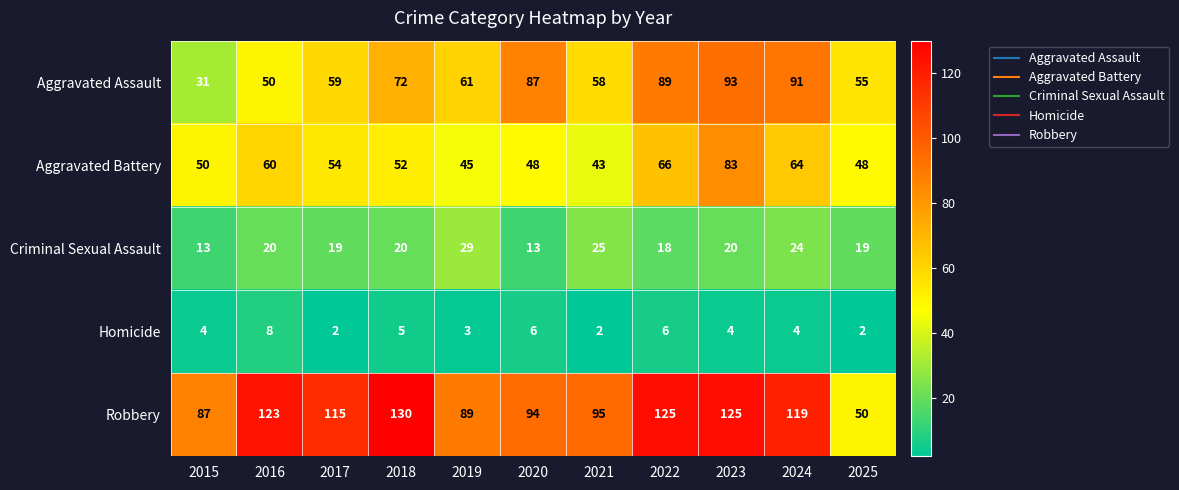

Which category has the highest value in the Aggravated Battery series?

2023